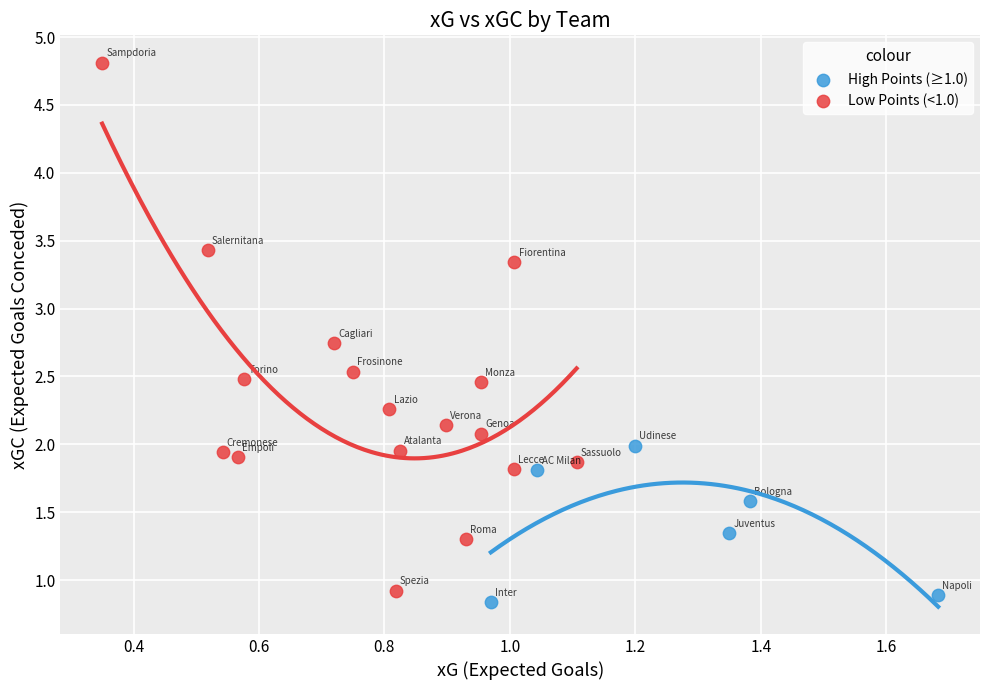

What are all the series names shown in the legend?

High Points (≥1.0), Low Points (<1.0)